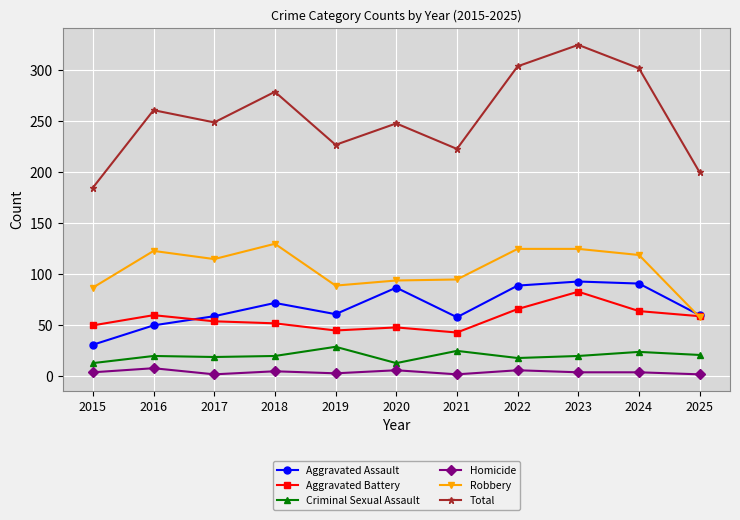

What are all the series names shown in the legend?

Aggravated Assault, Aggravated Battery, Criminal Sexual Assault, Homicide, Robbery, Total